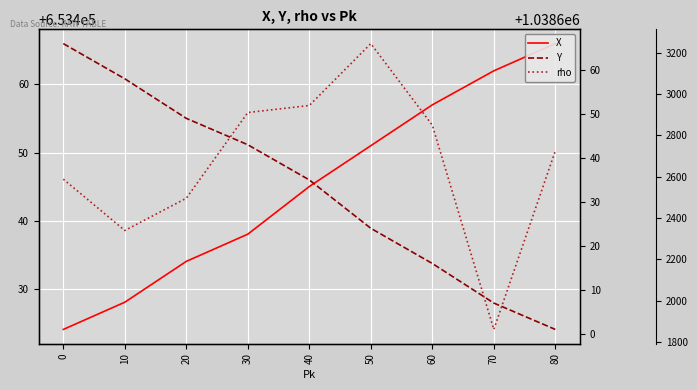

Which has a higher value, 70 or 60?

70